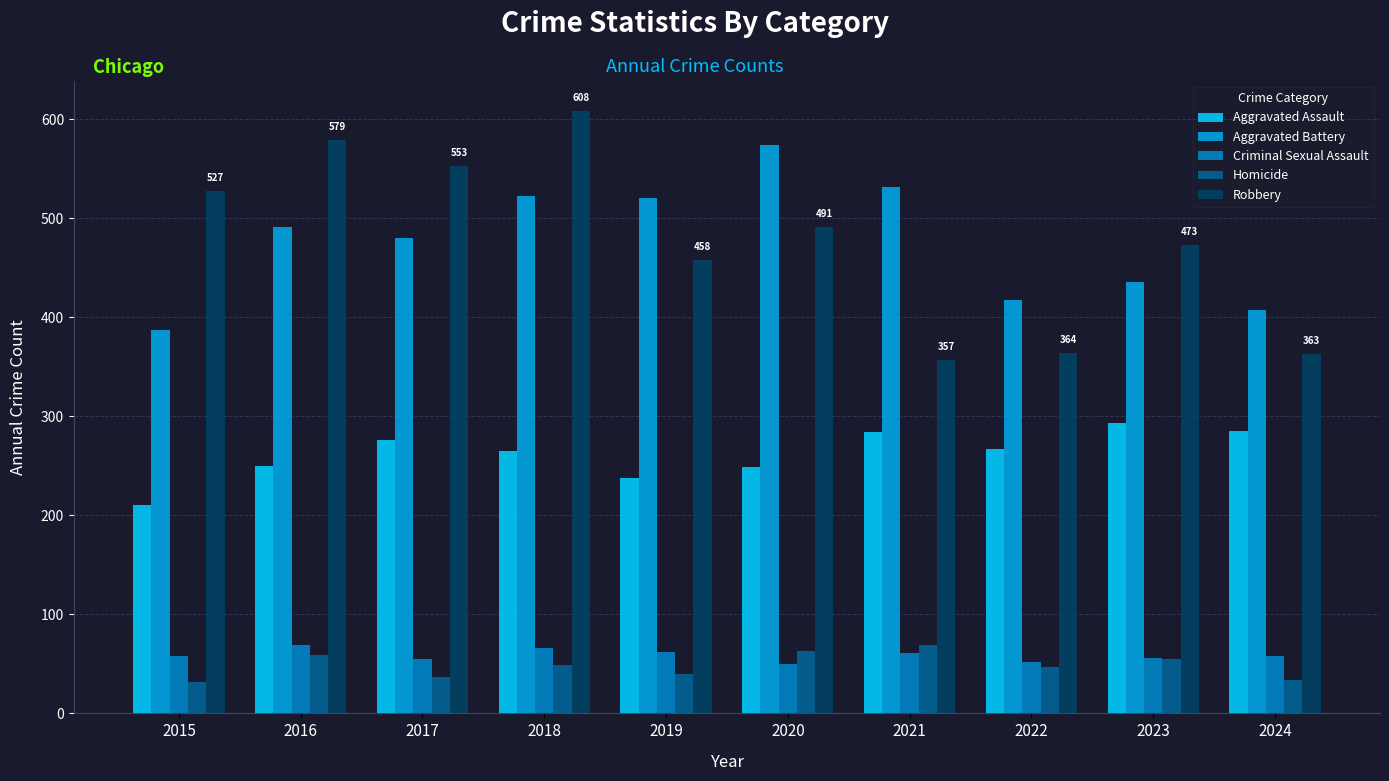

What is the minimum value for Robbery?

357